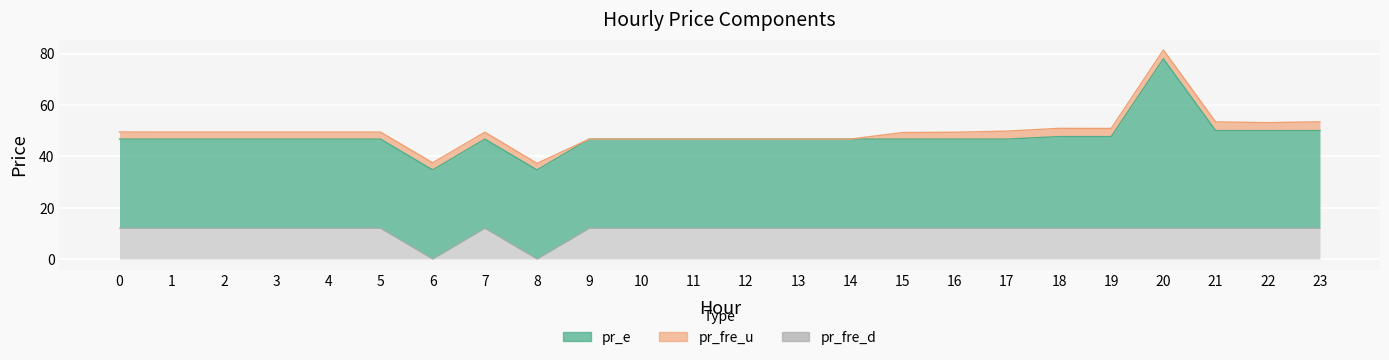

The value of pr_fre_u at 19 is 3.2. True or false?

True